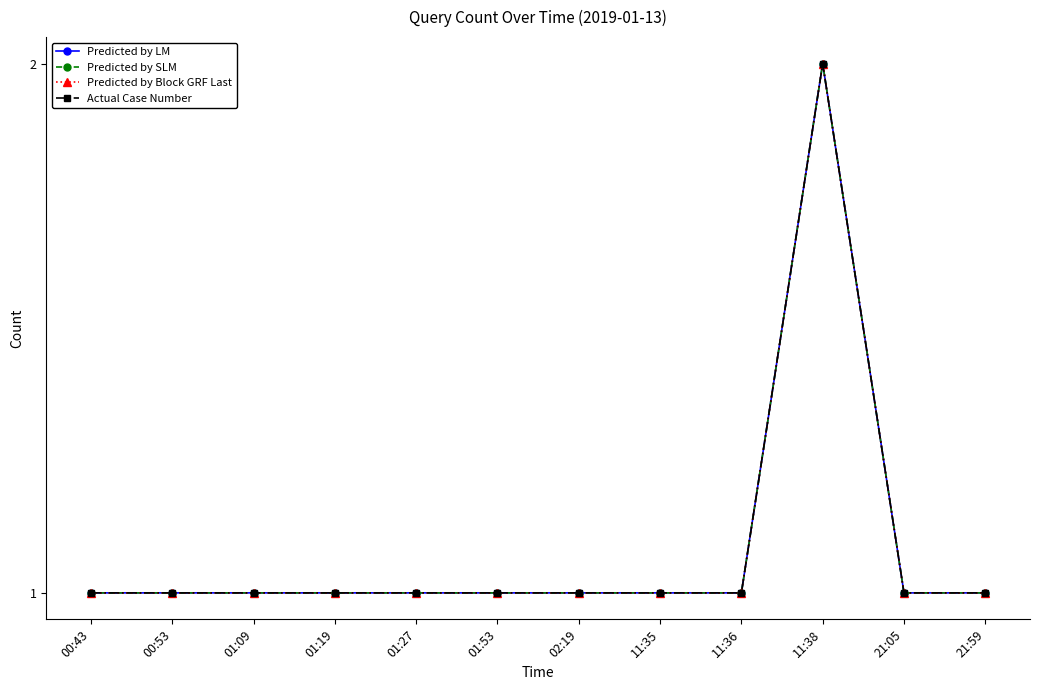

What is the label of the 6th point from the left?

01:53